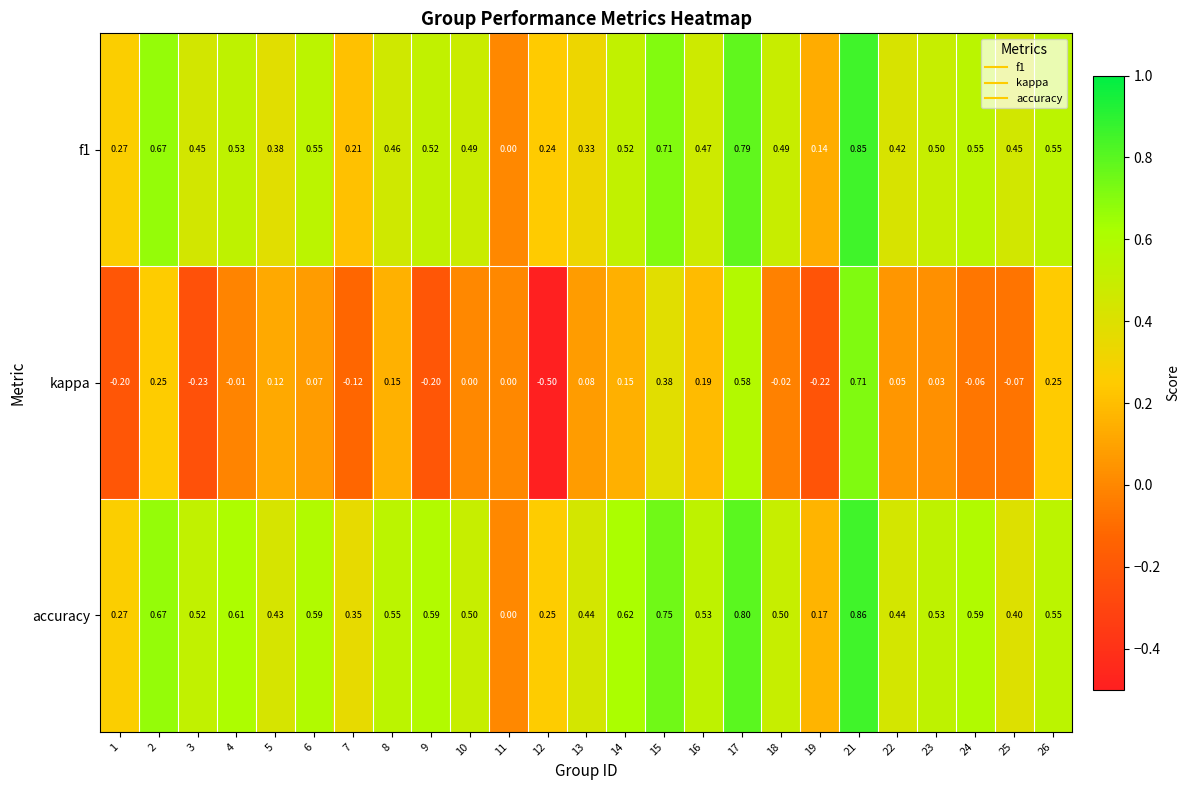

Is the value of f1 at 17 greater than the value of accuracy at 23?

Yes